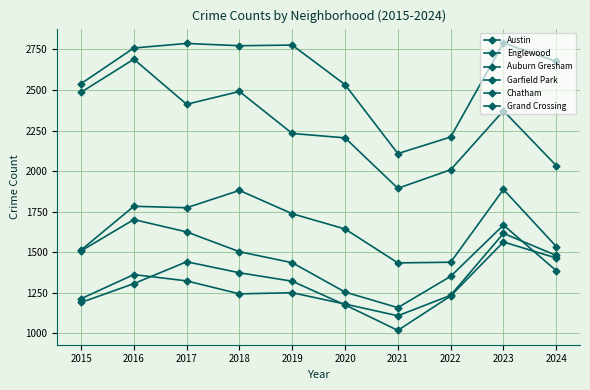

How many data points in Englewood are less than 2372?

5